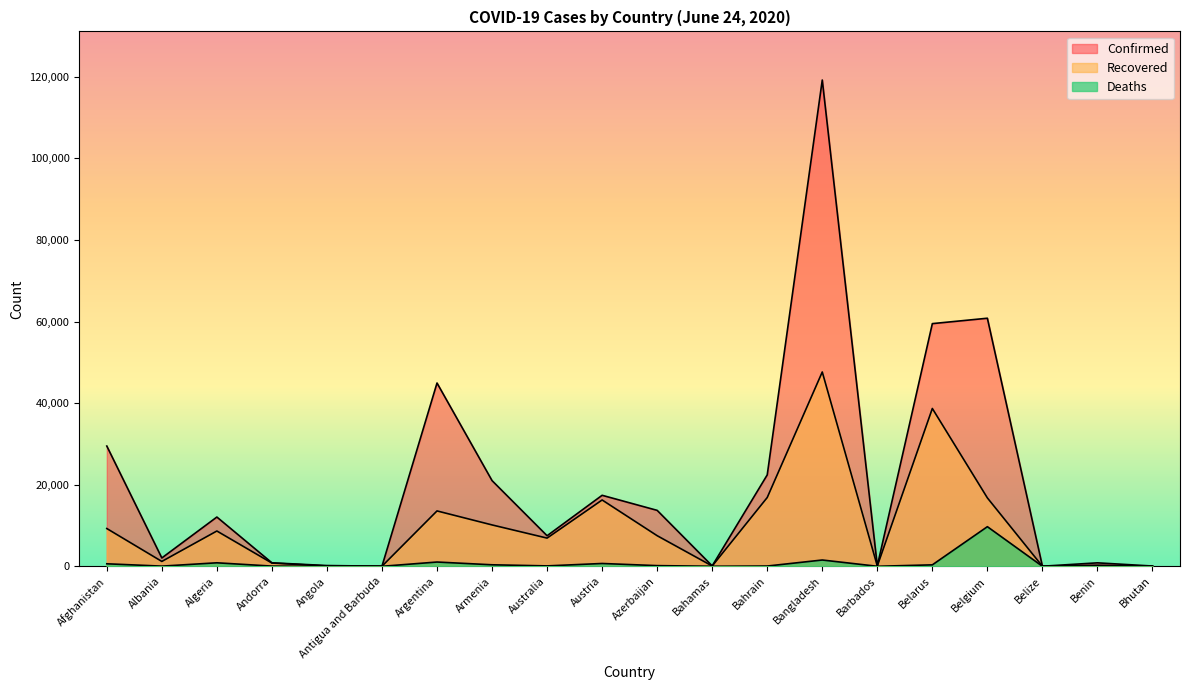

True or false: Confirmed has a value of 16012 at Algeria.

False